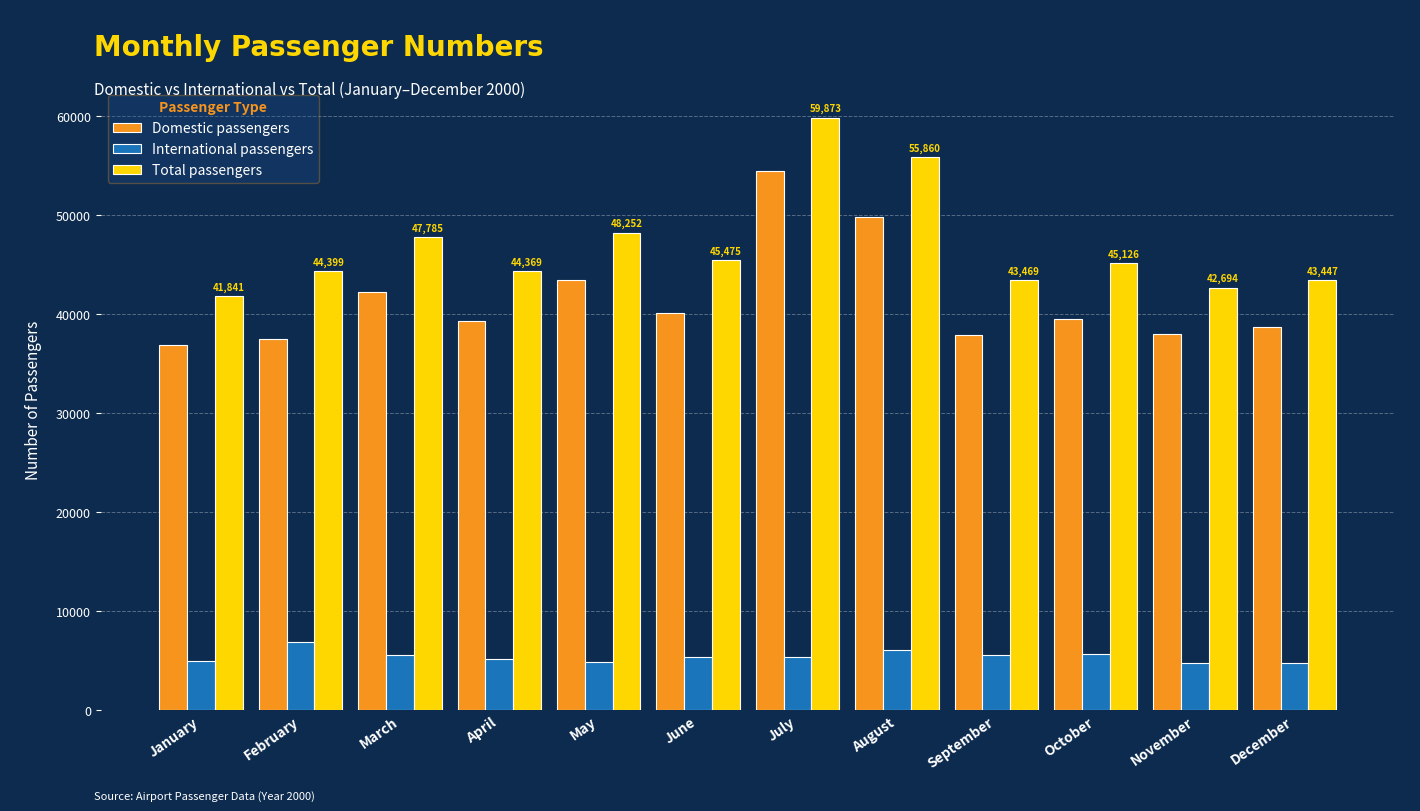

At which label does Total passengers reach its minimum?

January